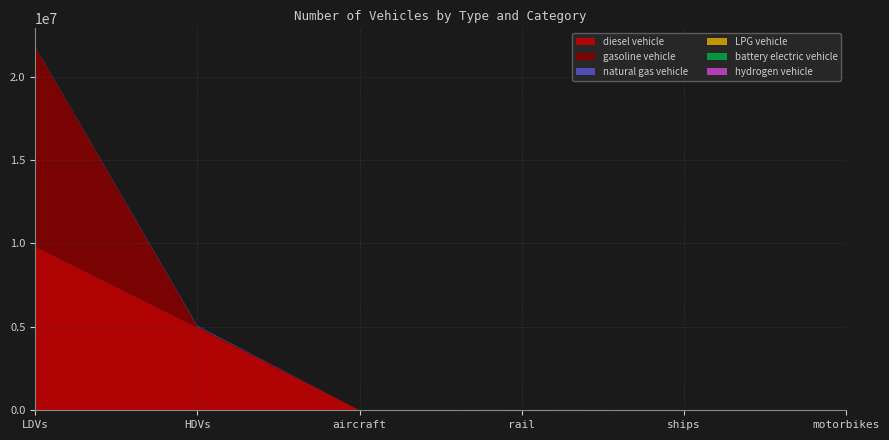

Reading left to right, extract all data points from this chart.

diesel vehicle: 9818361.3	4968137.0	895.5	26052.4	10110.0	0.0
natural gas vehicle: 14866.6	43170.0	0.0	0.0	0.0	0.0
gasoline vehicle: 11972117.5	49465.0	0.0	0.0	0.0	0.0
LPG vehicle: 5402.9	4008.0	0.0	0.0	0.0	0.0
battery electric vehicle: 84.0	0.0	0.0	0.0	0.0	0.0
hydrogen vehicle: 0.0	114.0	0.0	0.0	0.0	0.0